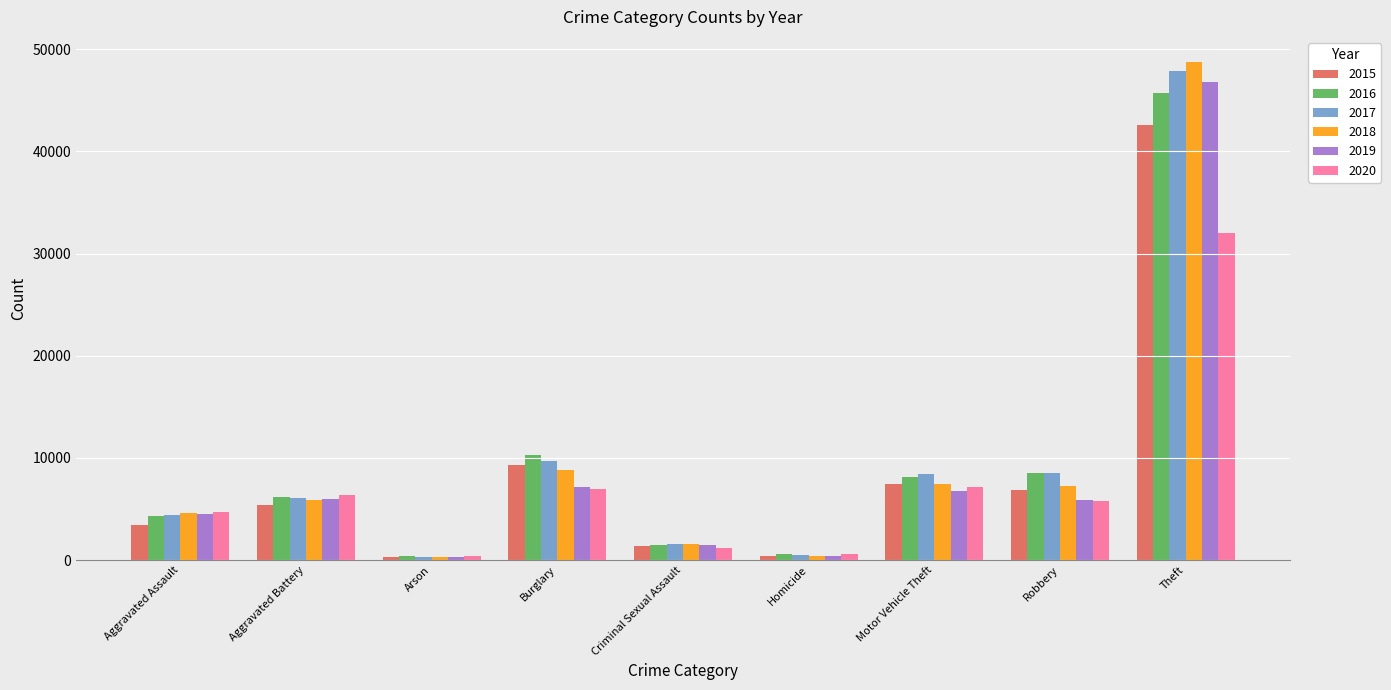

How many categories are shown in the chart?

9